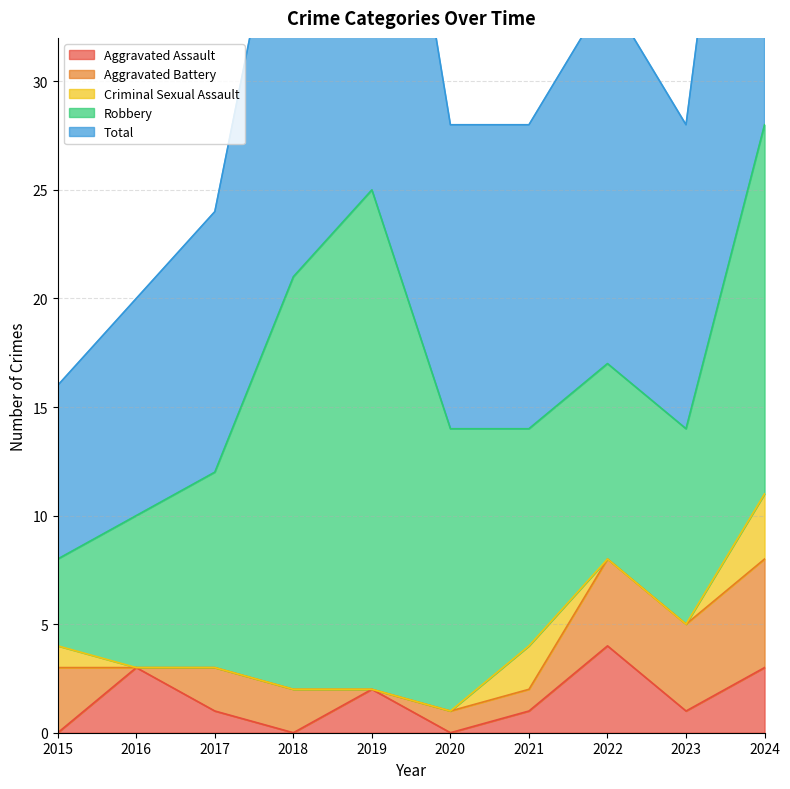

What is the difference between the Robbery values at 2024 and 2016?

10